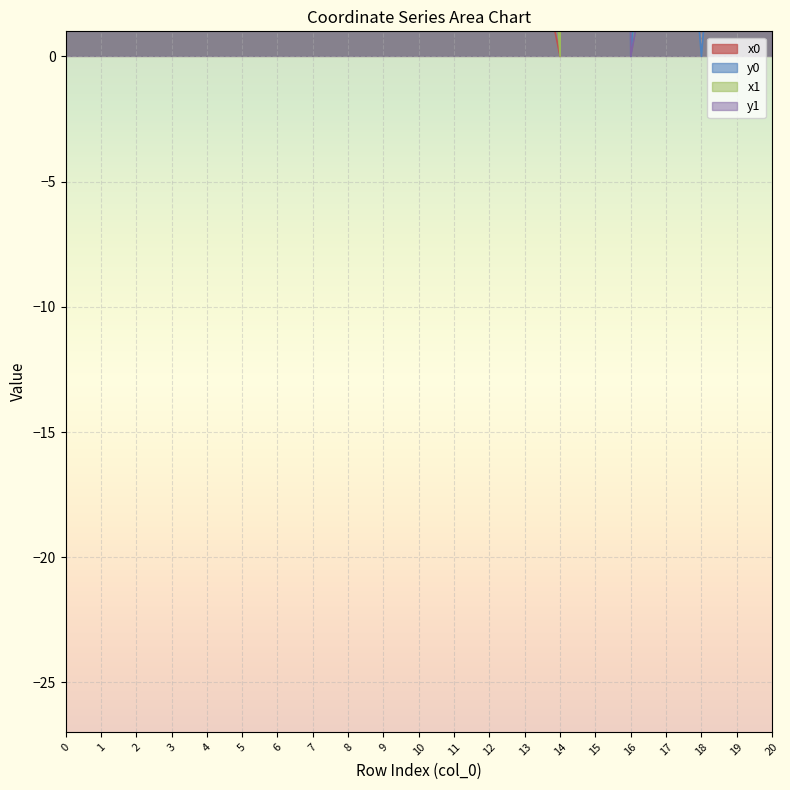

At how many categories does at least one series exceed 341?

5